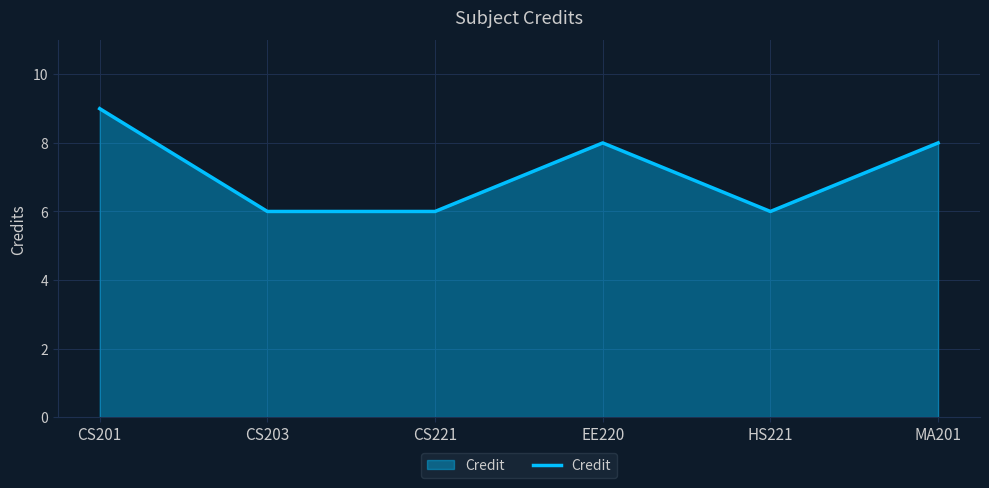

How many lines are shown in the chart?

1